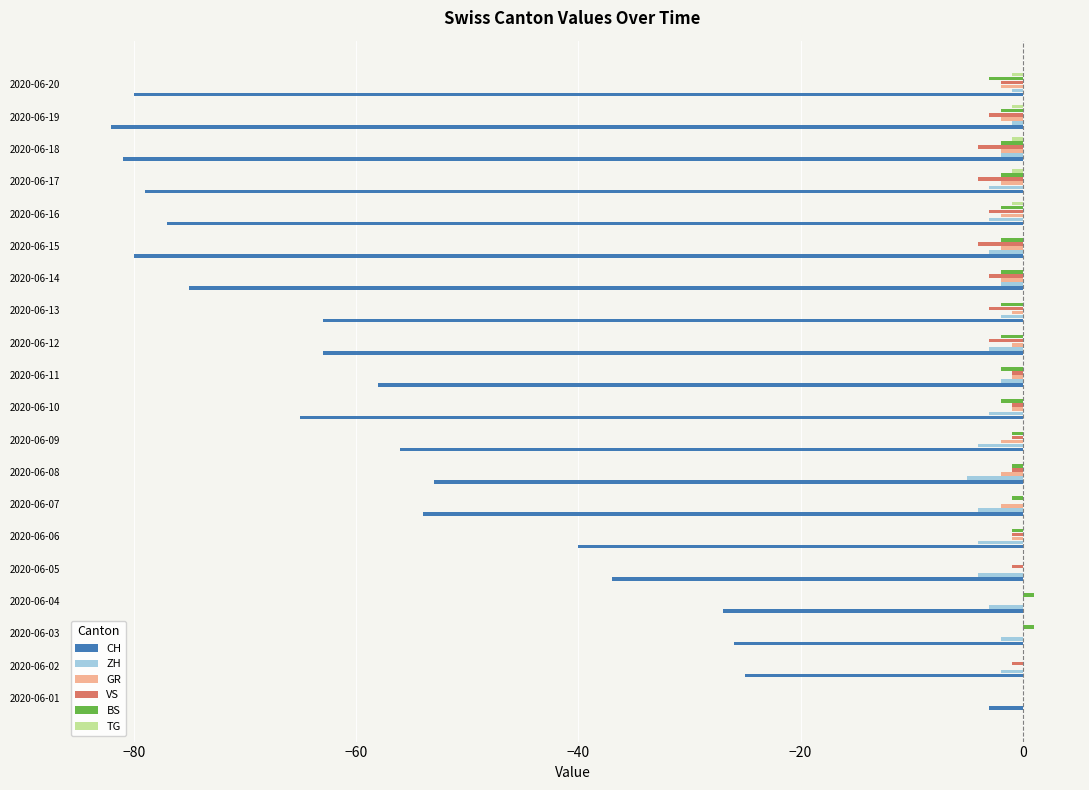

At which label is CH closest to -42?

2020-06-06